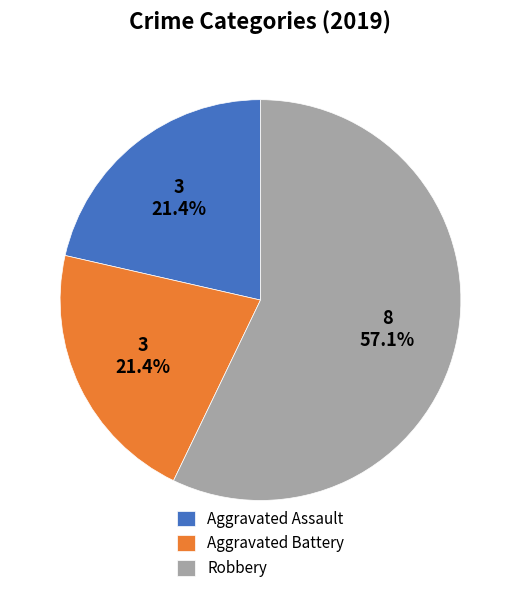

How many segments does this pie chart have?

3